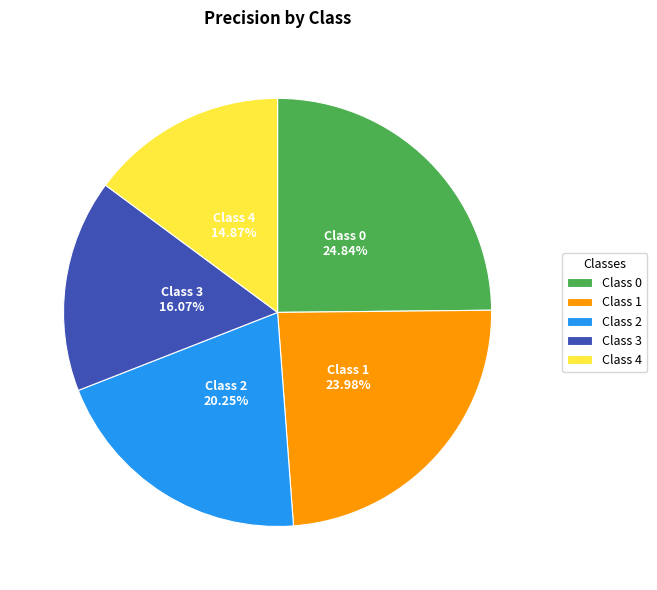

Is Class 4 the majority of the pie?

No